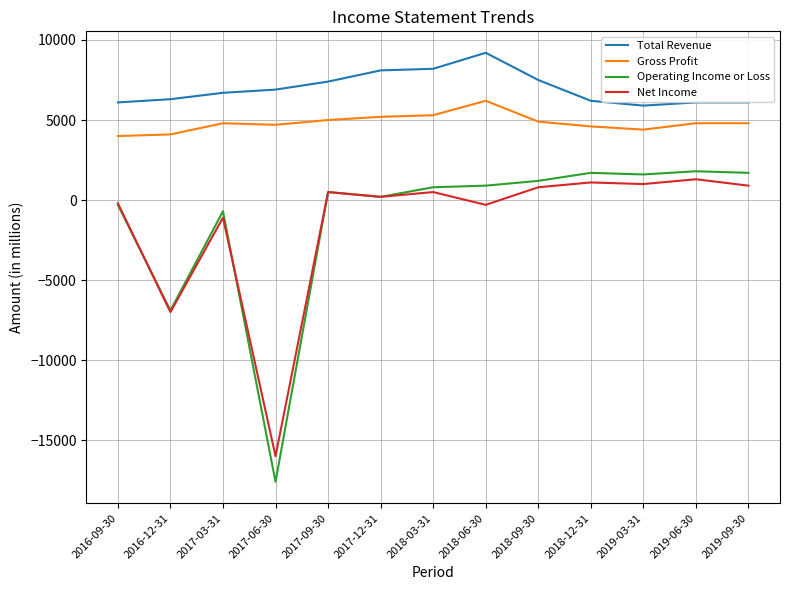

What position from the right is 2018-03-31?

7